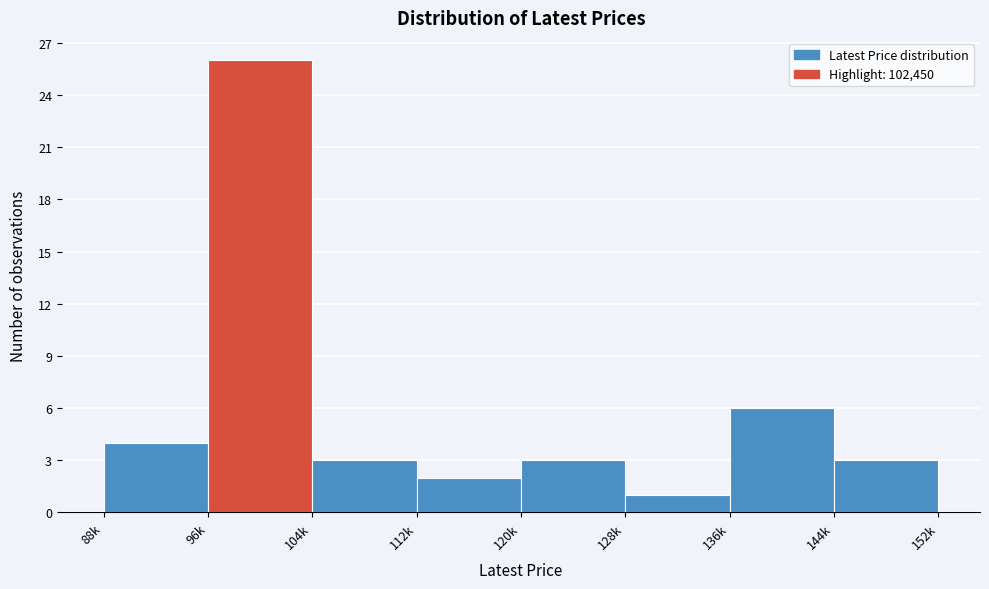

Reading left to right, list all the values displayed in this chart.

88k=4	96k=26	104k=3	112k=2	120k=3	128k=1	136k=6	144k=3